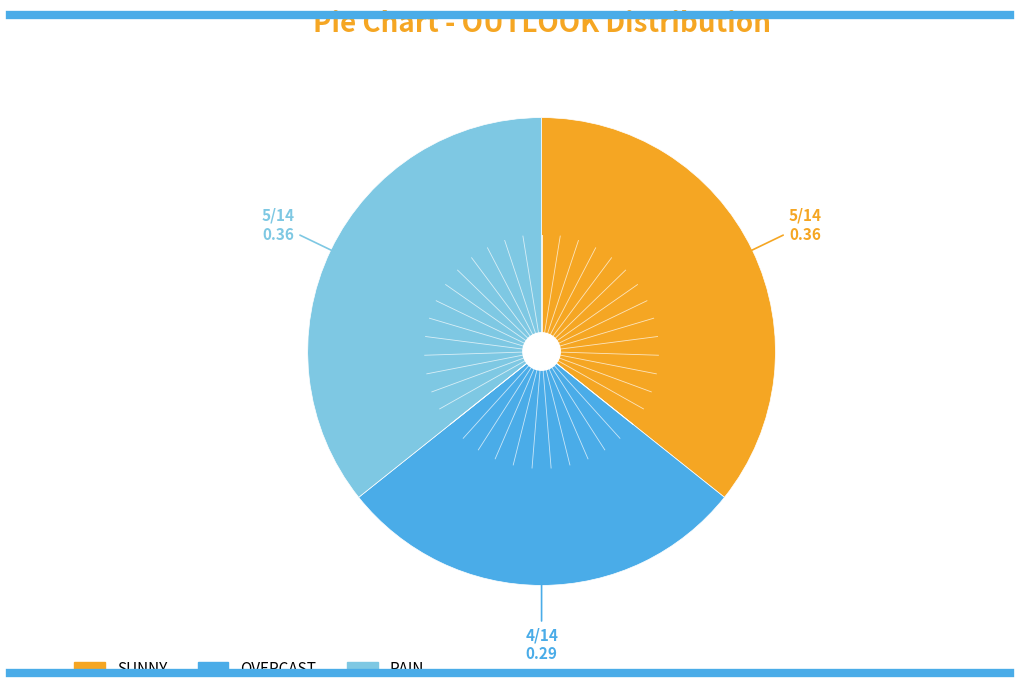

How many slices are in this pie chart?

3